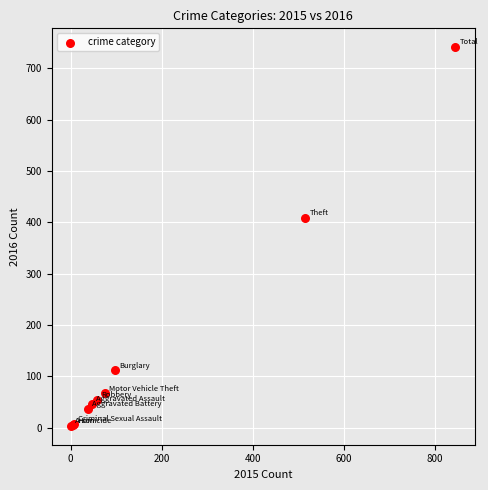

What Y value in the scatter plot is closest to 372?

409